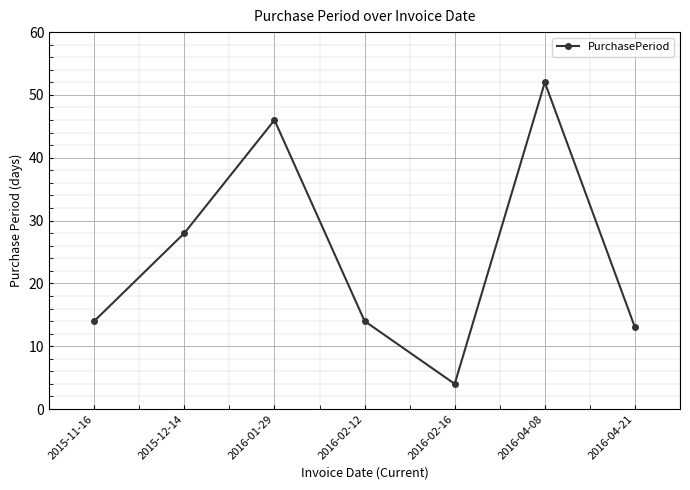

The chart shows a value of 77 at 2016-01-29. True or false?

False